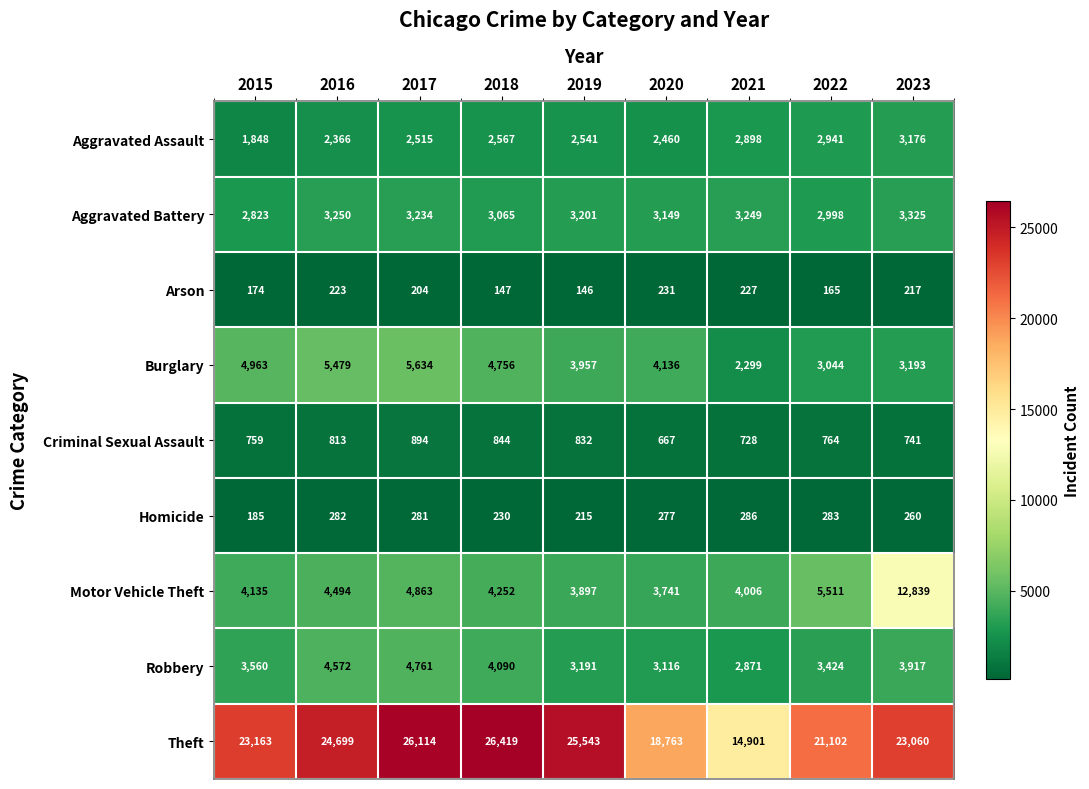

The value of Aggravated Battery at 2021 is 3249. True or false?

True